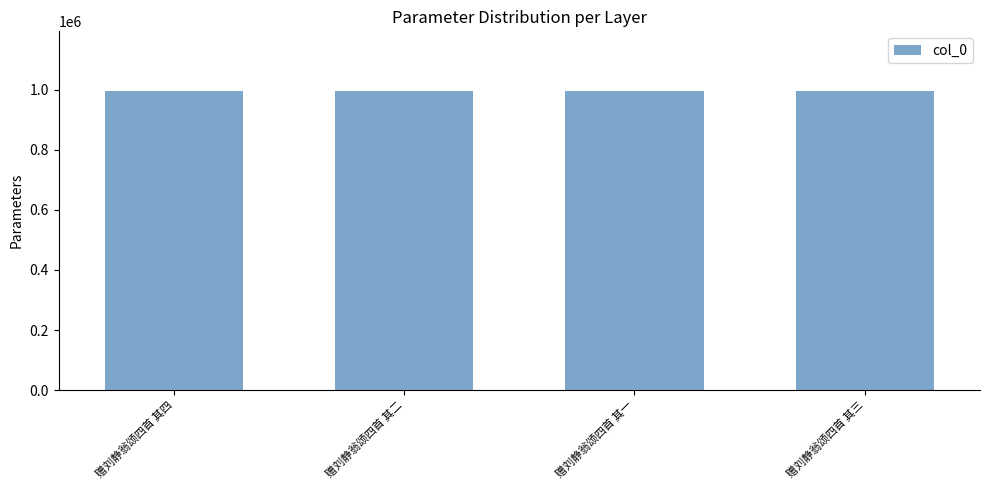

What is the average value?

995914